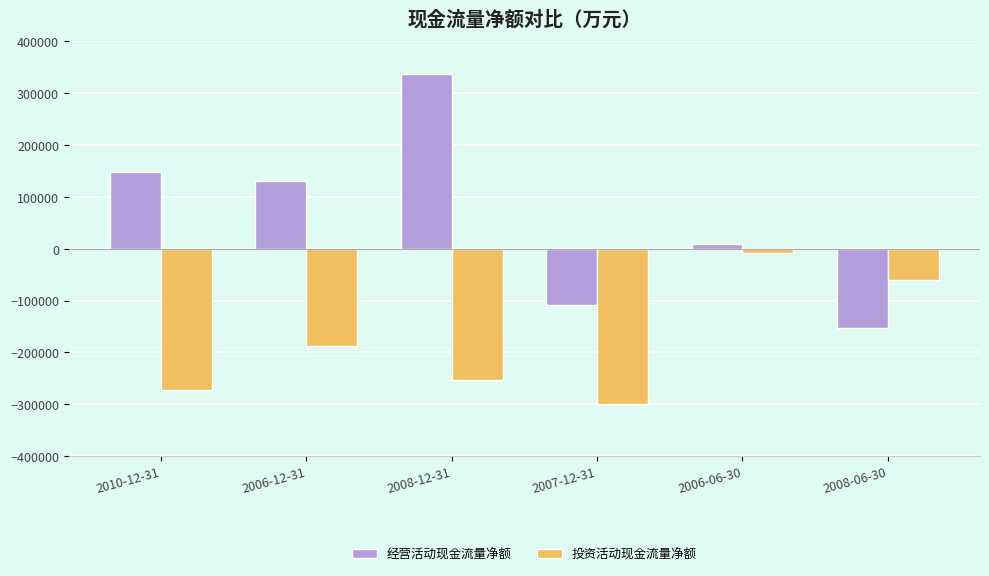

Is the value of 投资活动现金流量净额 at 2008-12-31 greater than the value of 经营活动现金流量净额 at 2006-06-30?

No